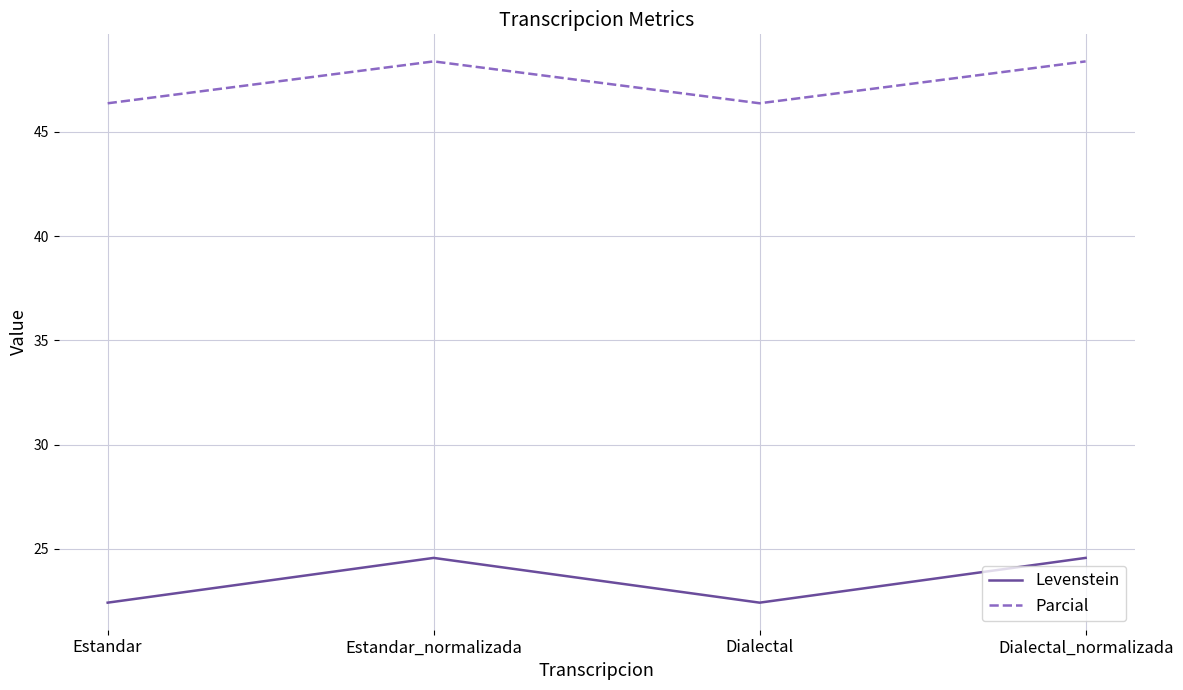

What is the difference between the Levenstein values at Dialectal_normalizada and Dialectal?

2.1